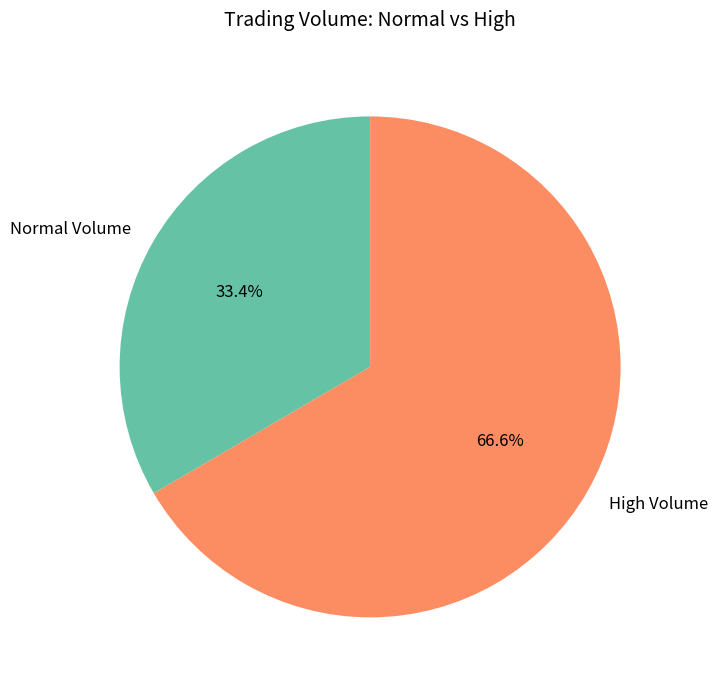

Rank the categories by value from highest to lowest.

High Volume, Normal Volume